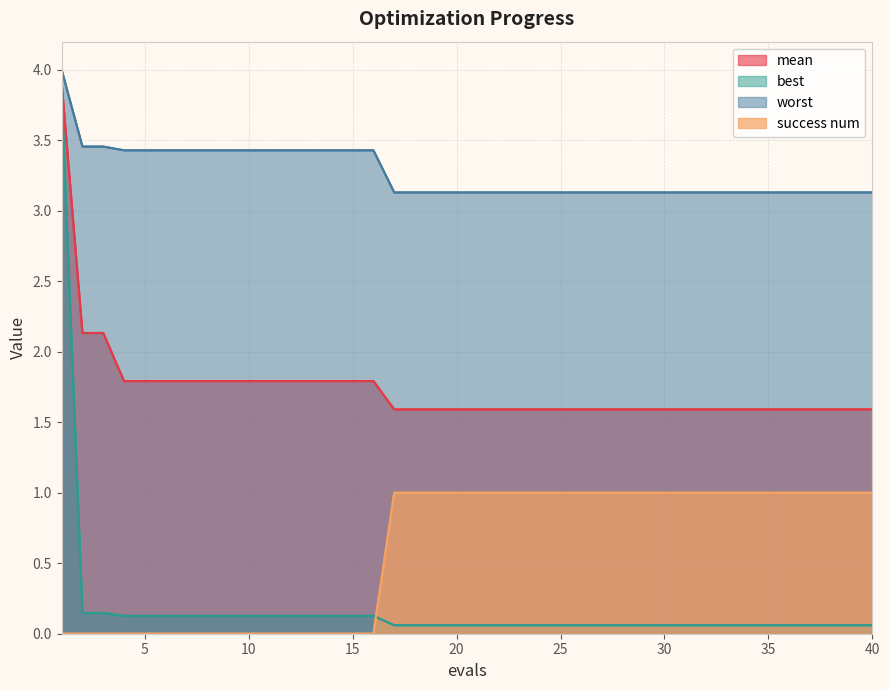

Count the number of categories in the chart.

40